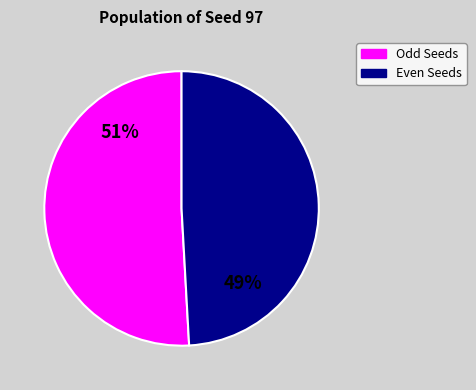

Does any single category account for the majority?

Yes